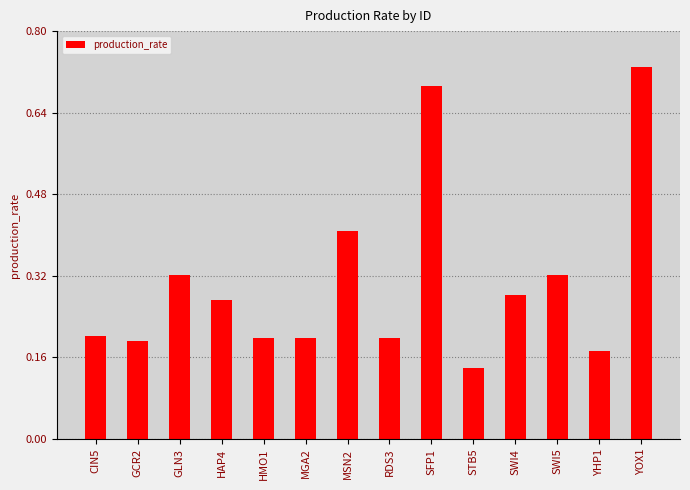

True or false: the data shows 0.4 at YOX1.

False